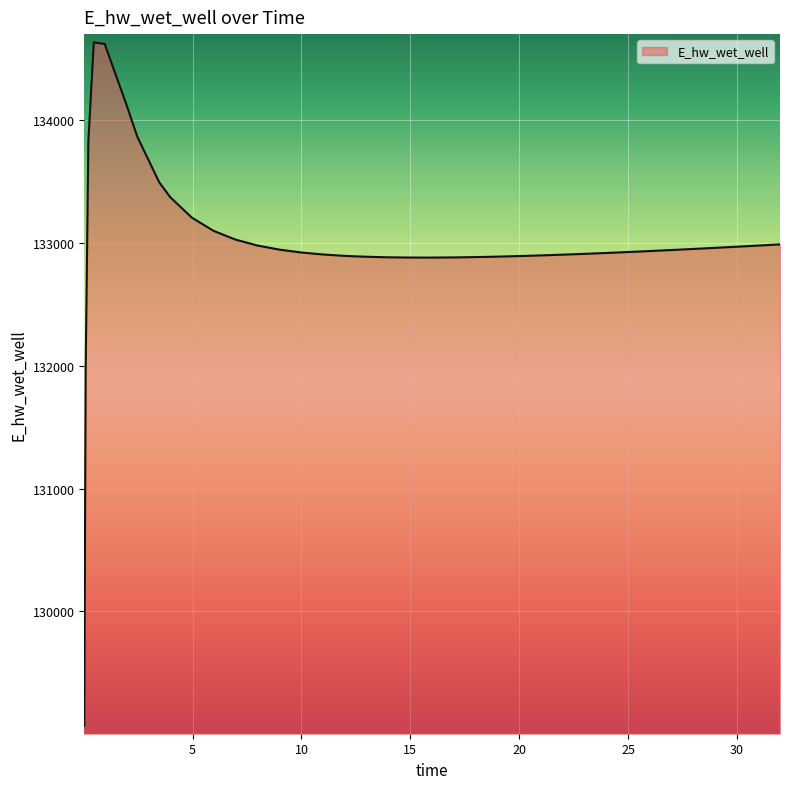

What is the difference between the maximum and minimum values?

5557.7